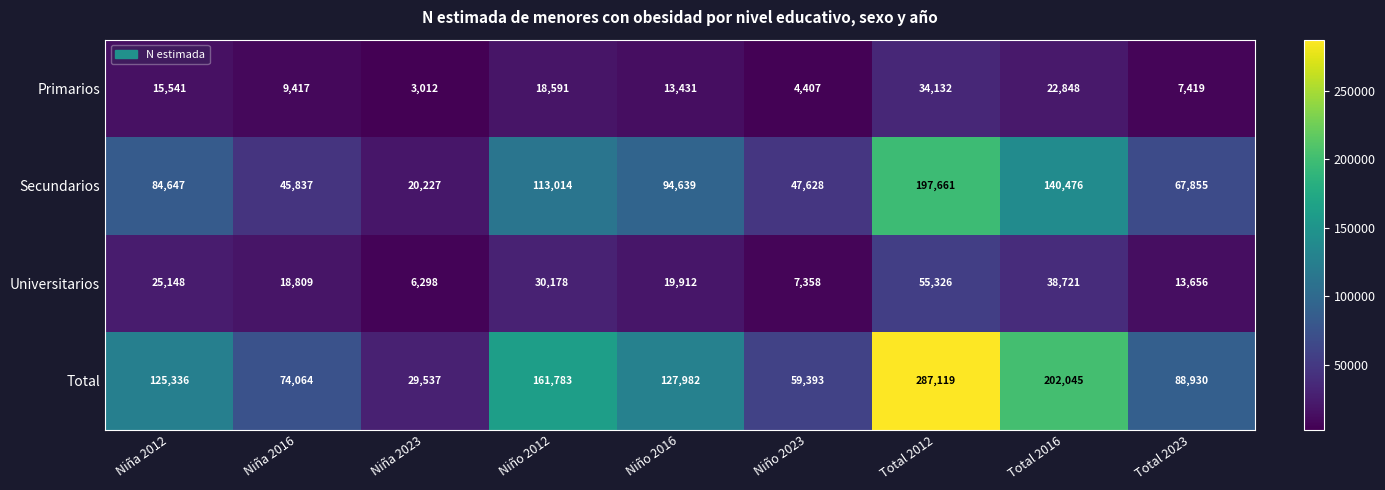

At Niño 2012, list the series in order from smallest to largest.

Primarios, Universitarios, Secundarios, Total